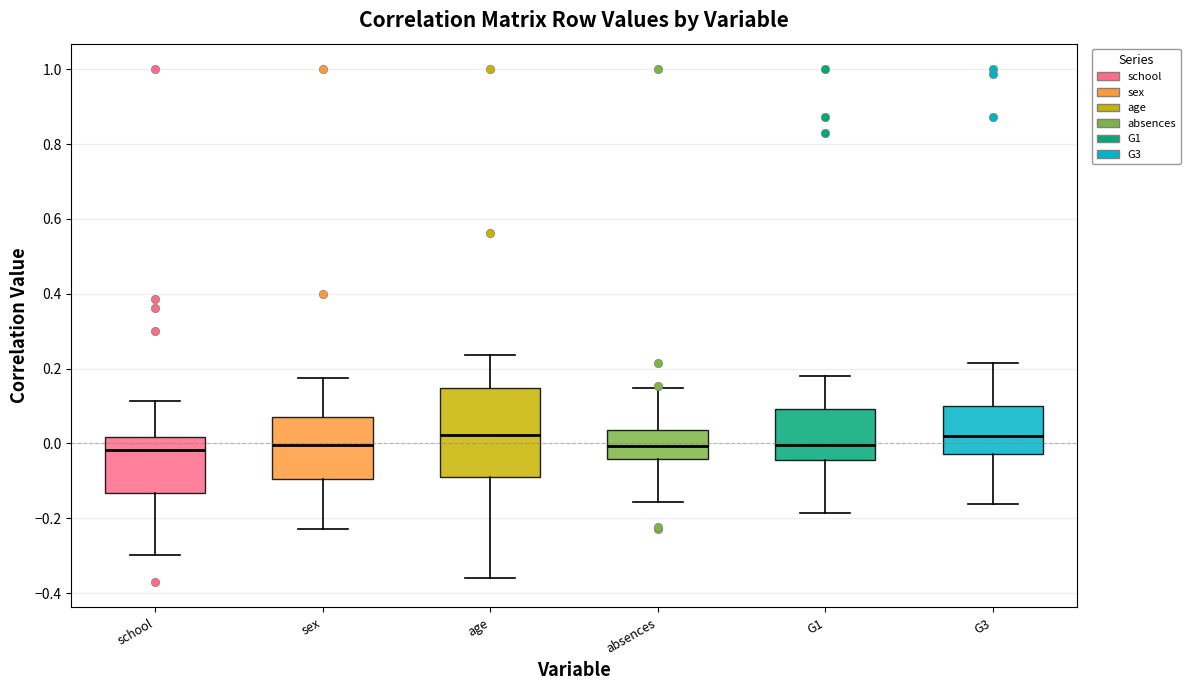

Where is the upper edge of the box for absences on the y-axis? The values are not printed on the chart, so give them approximately, as read against the axis.

0.04